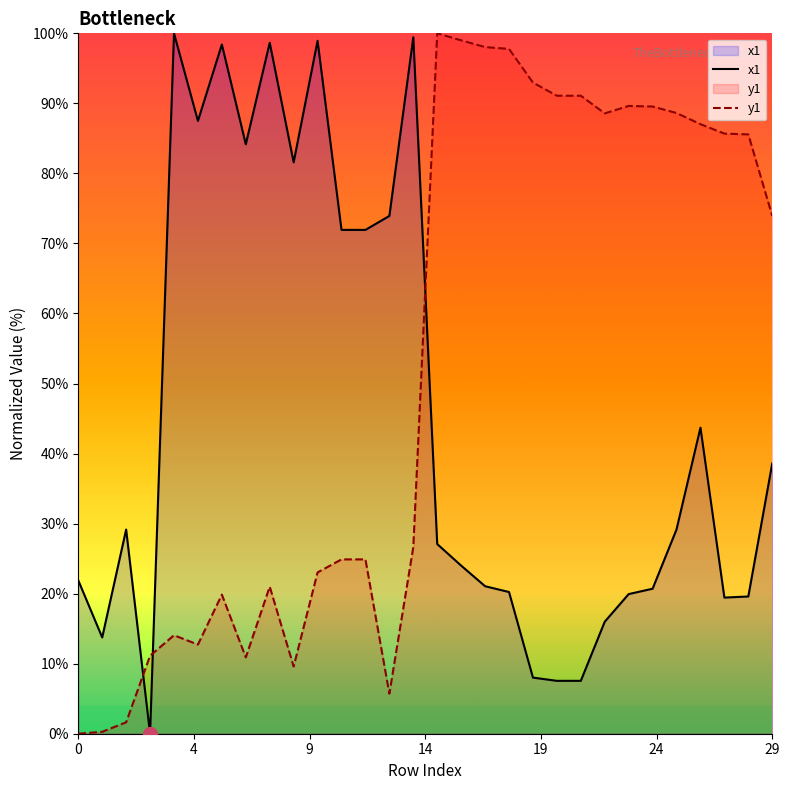

Where is x1 nearest to the value 50?

26